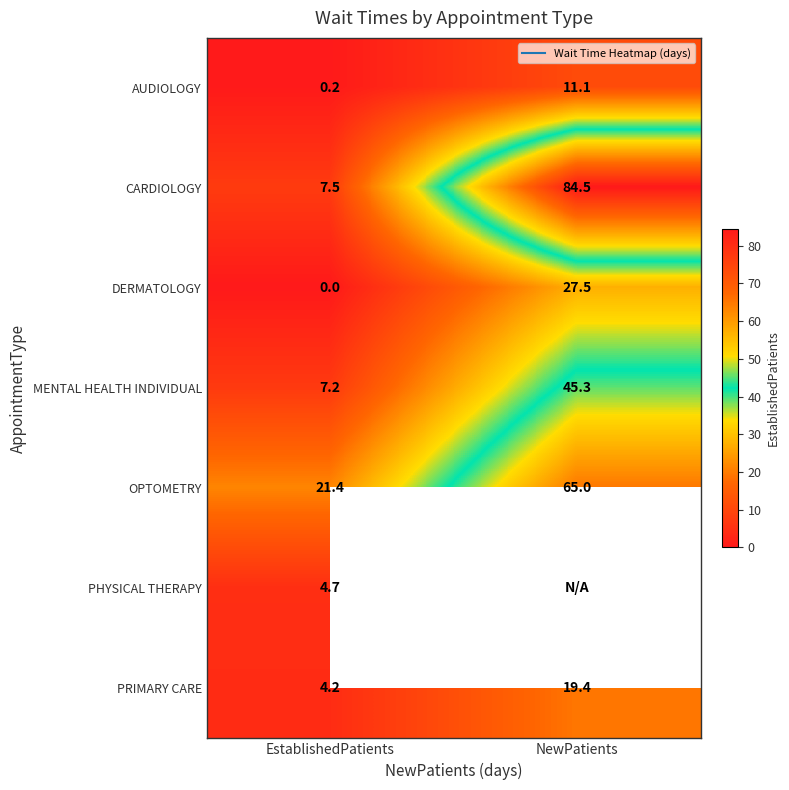

Which series has the widest spread of values?

CARDIOLOGY